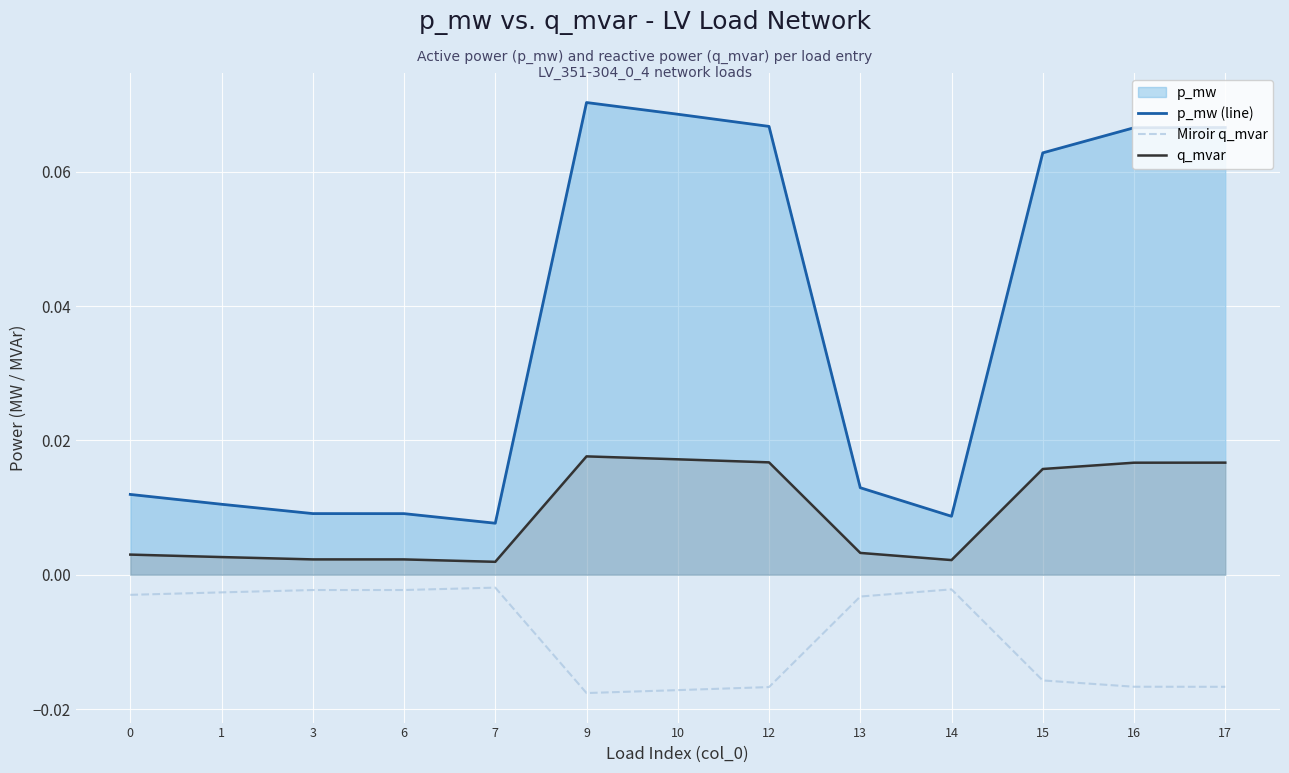

True or false: Miroir q_mvar has more than 1 points higher than both neighbors.

True